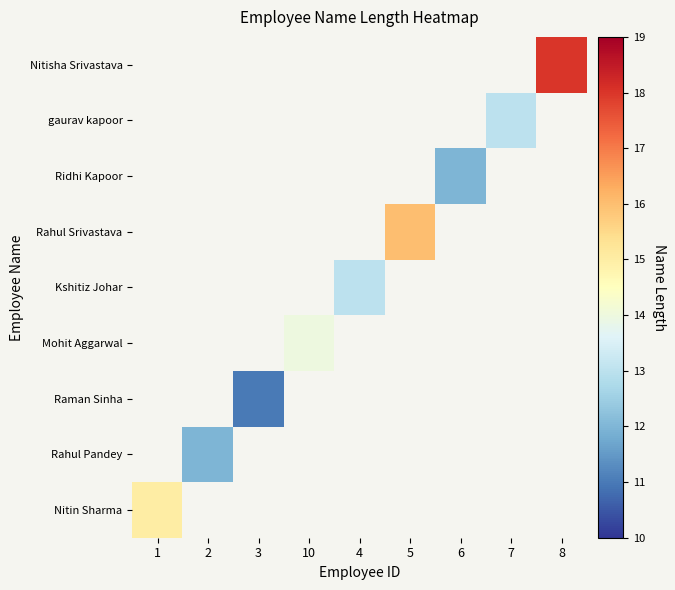

What is the smallest value displayed?

11.0